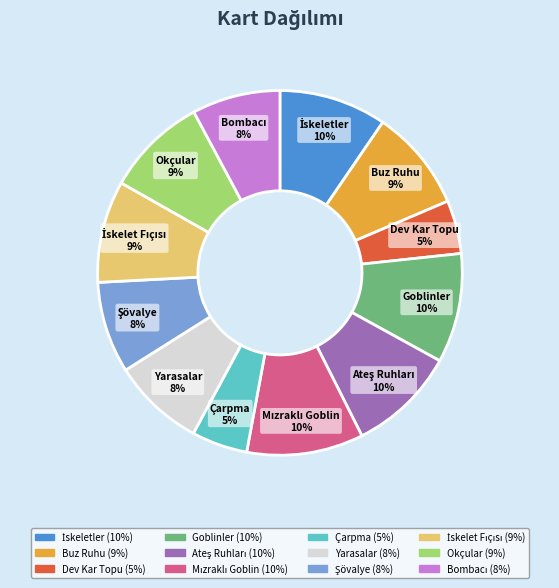

True or false: Buz Ruhu accounts for 1% of the total.

False